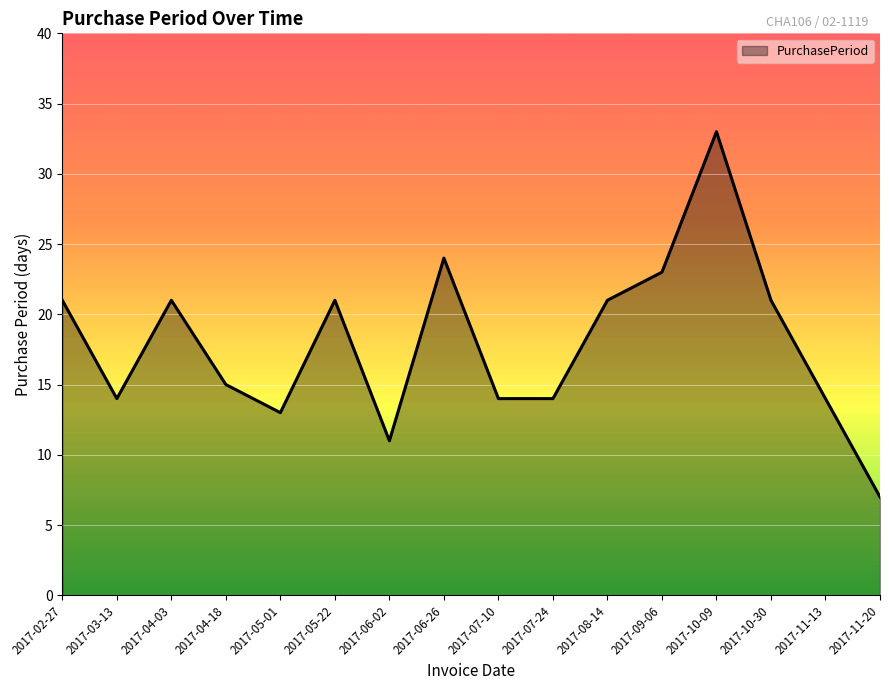

What position from the left is 2017-07-10?

9